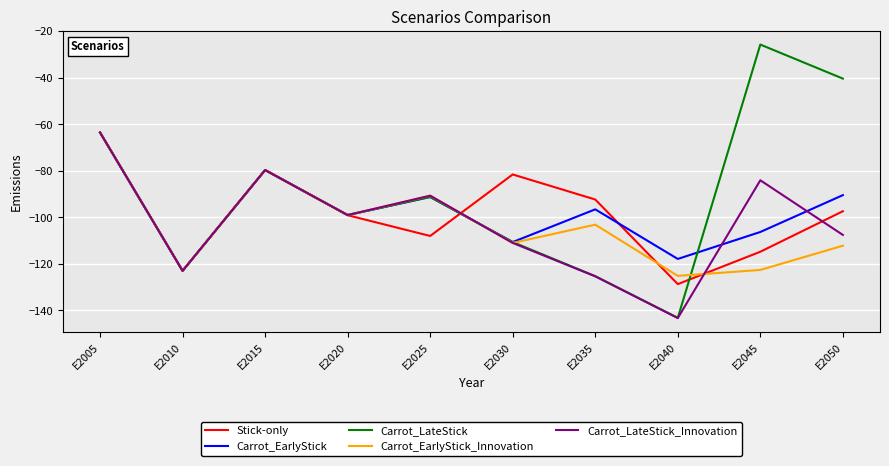

True or false: Carrot_EarlyStick and Carrot_LateStick_Innovation cross at least once.

True